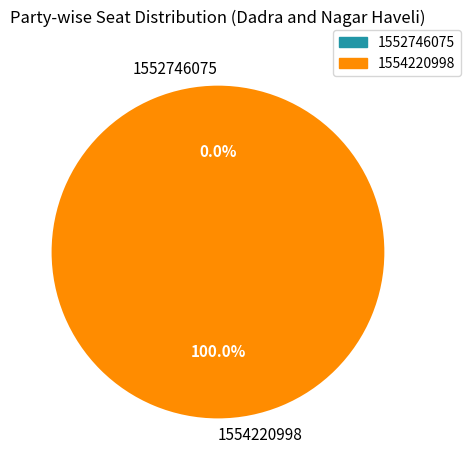

To the nearest percent, what is the combined percentage of 1554220998 and 1552746075?

100%